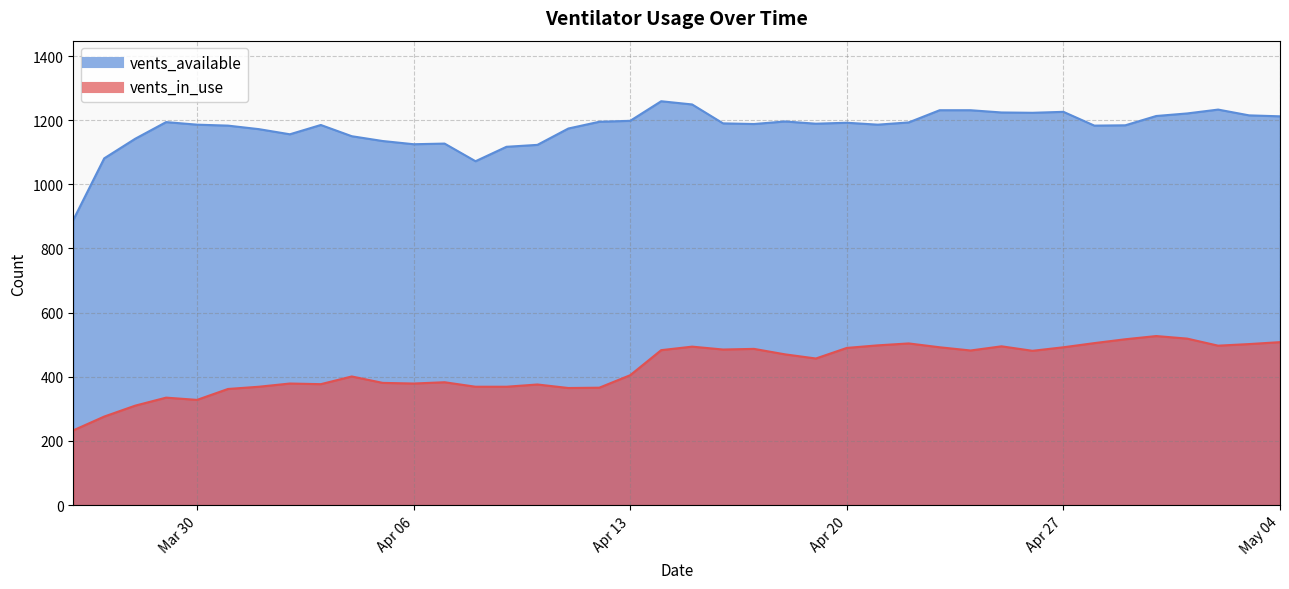

Which label corresponds to the smallest value in the chart?

2020-03-26